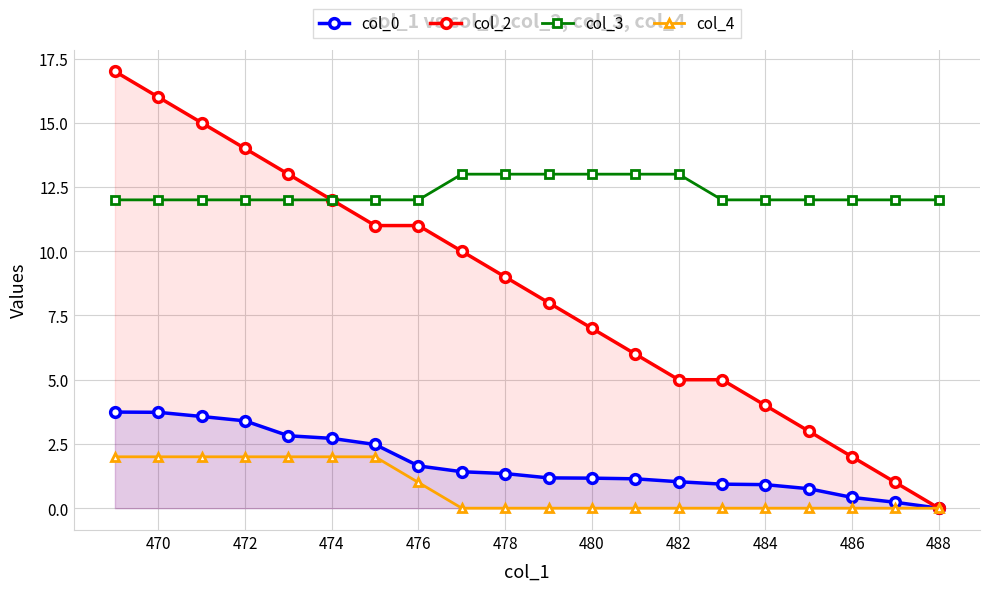

What are all the series names shown in the legend?

col_0, col_2, col_3, col_4